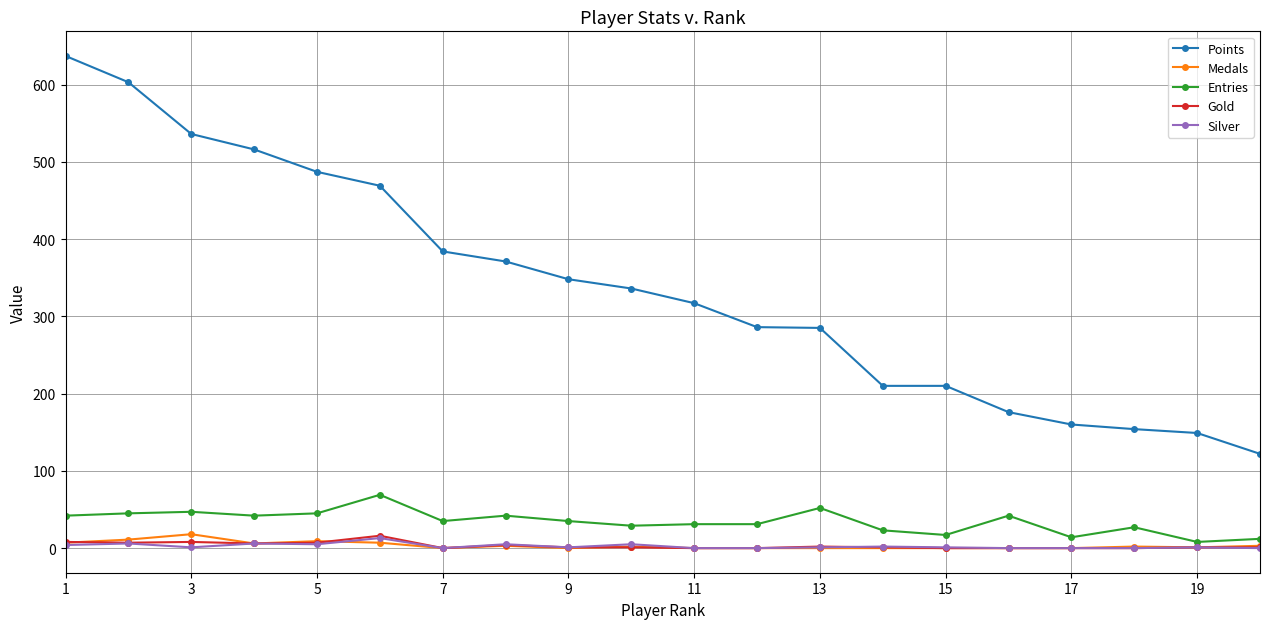

What is the highest value of the Entries series?

69